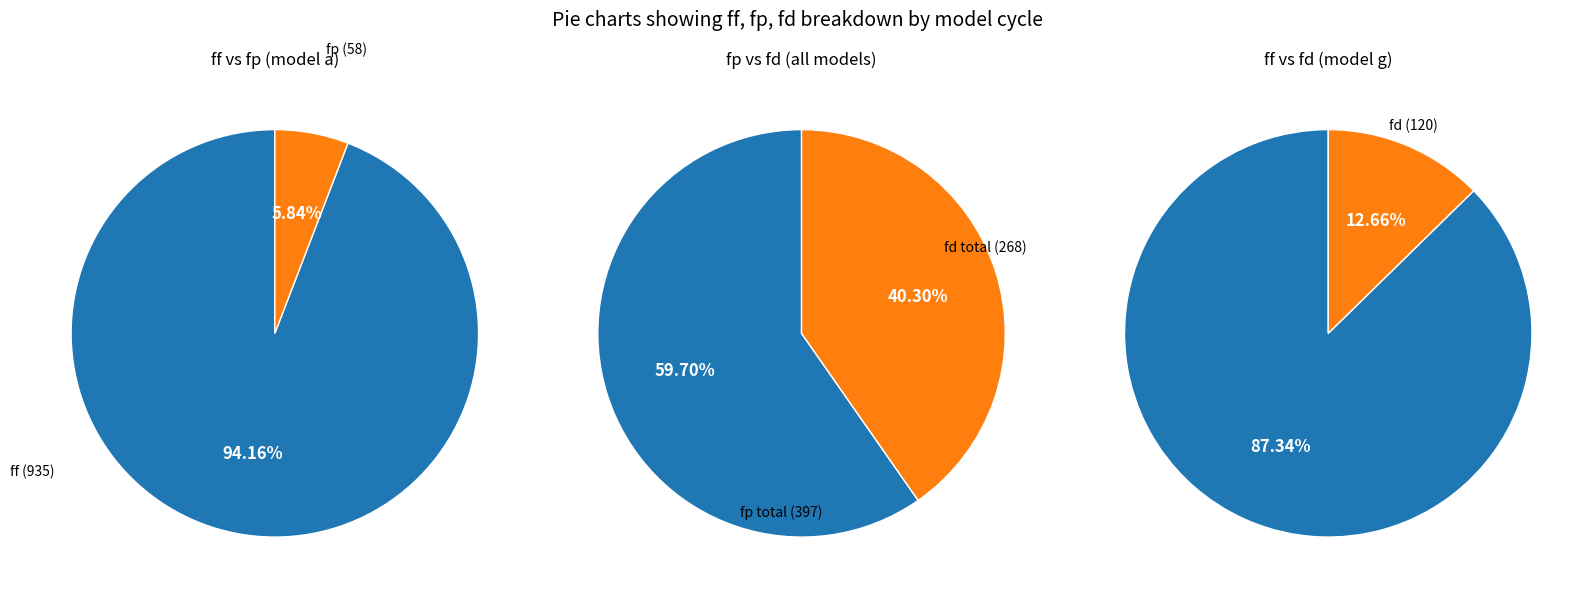

Which slice is the largest?

values_ff